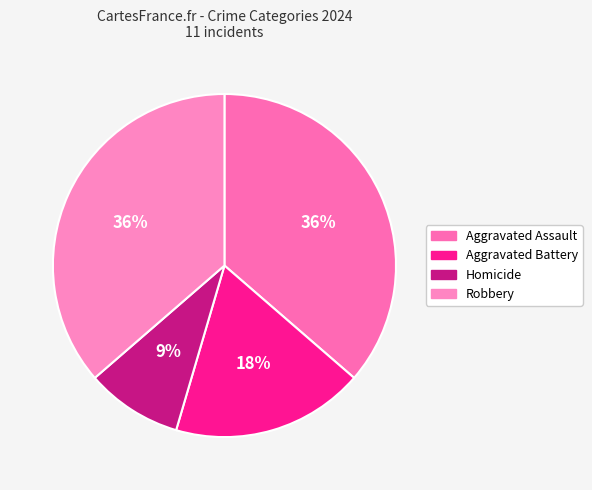

How many segments does this pie chart have?

4